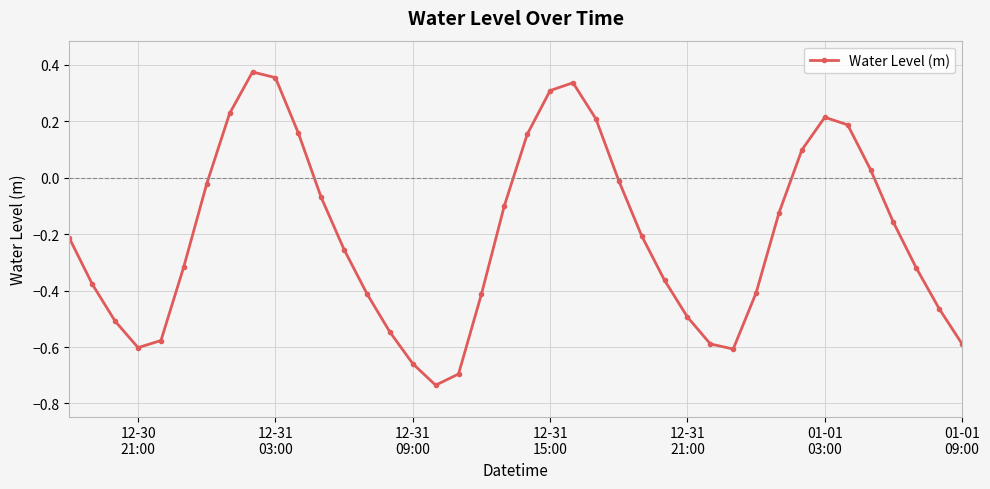

How many points are lower than both their immediate neighbors (excluding endpoints)?

3